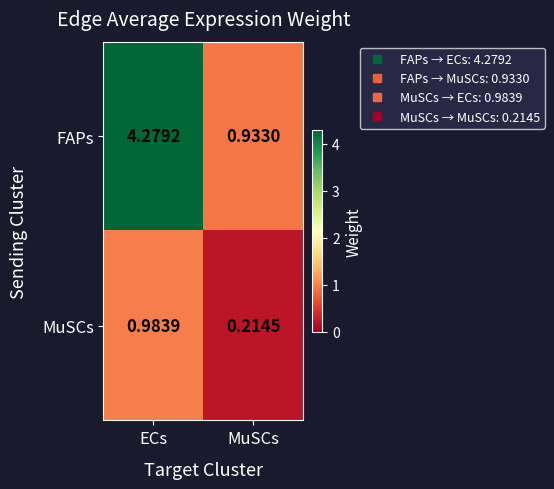

At how many categories does at least one series exceed 1?

1